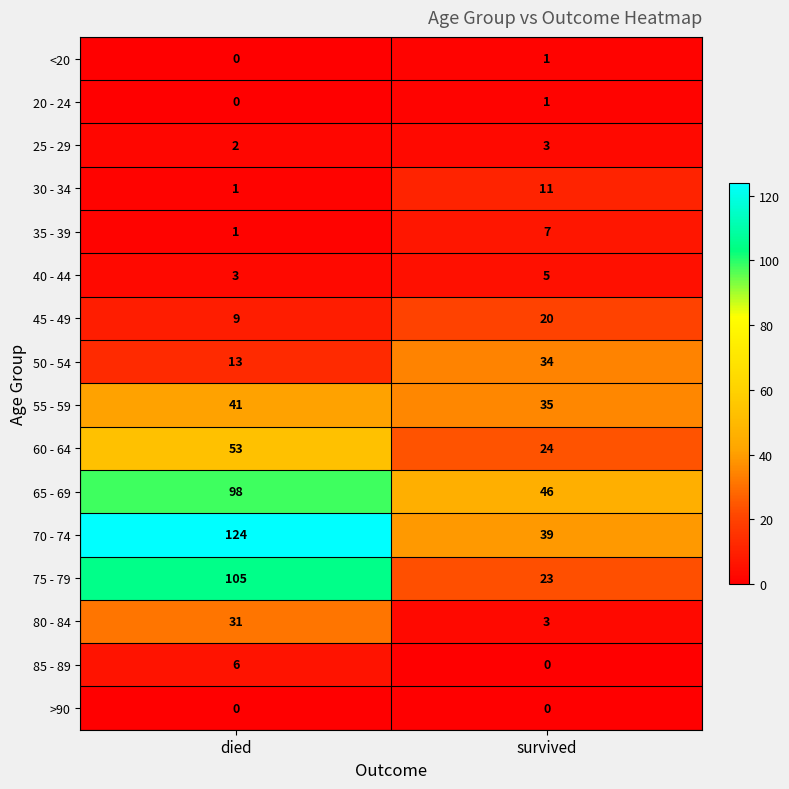

What is the sum of all 65 - 69 values?

144